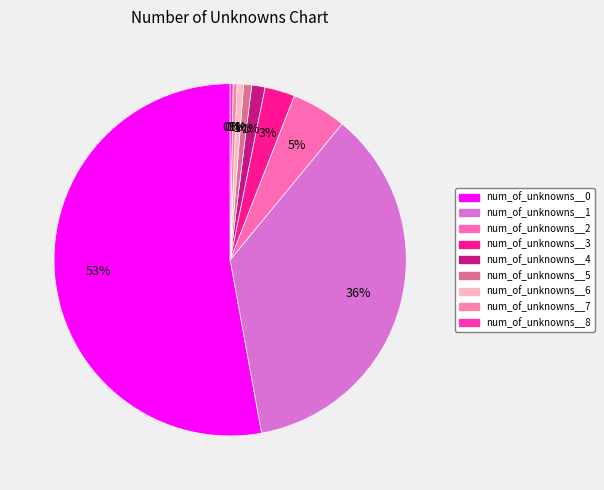

To the nearest percent, what is the combined percentage of num_of_unknowns__8 and num_of_unknowns__5?

1%